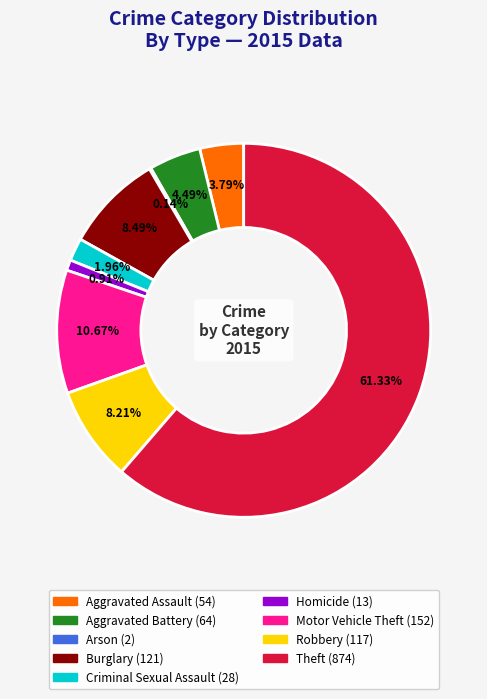

Which has a higher value, Theft or Aggravated Assault?

Theft